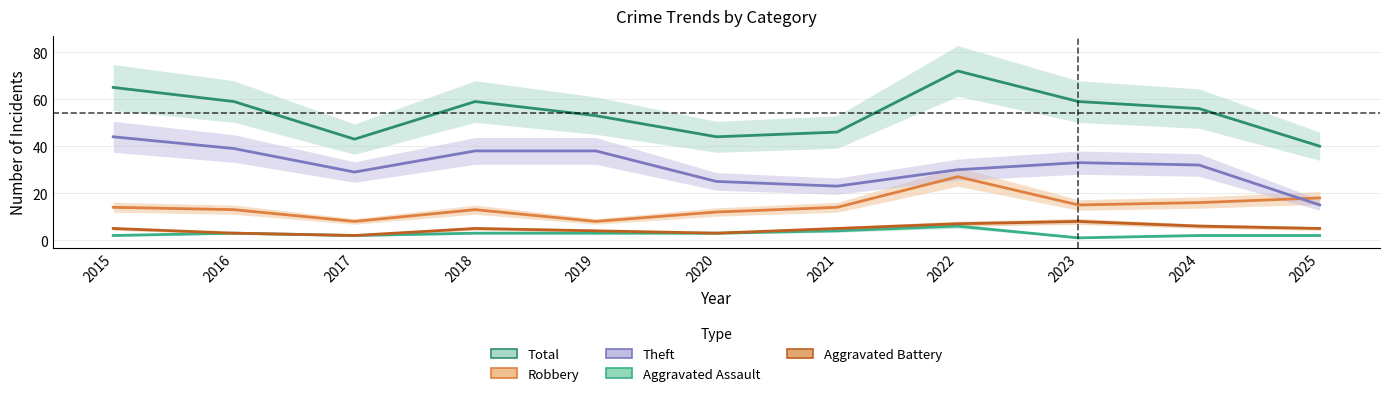

What is the sum of all Theft values?

346